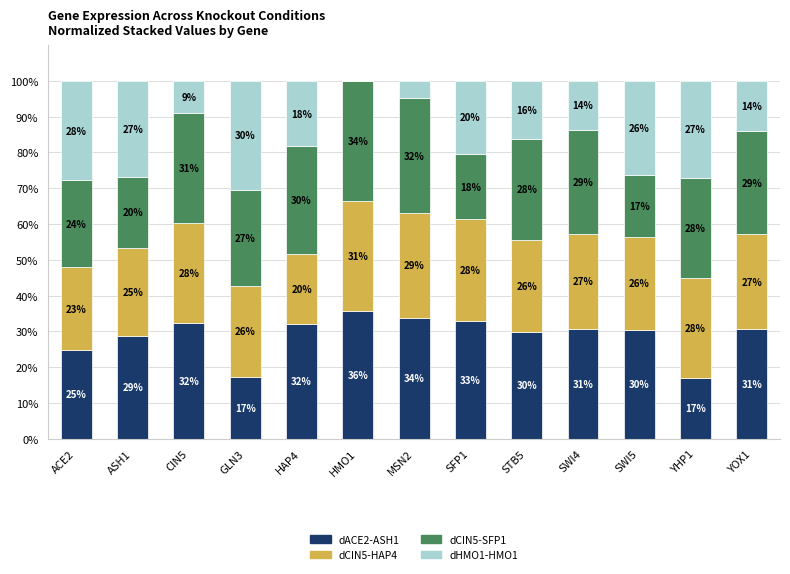

At which label does dACE2-ASH1 reach its peak?

HMO1